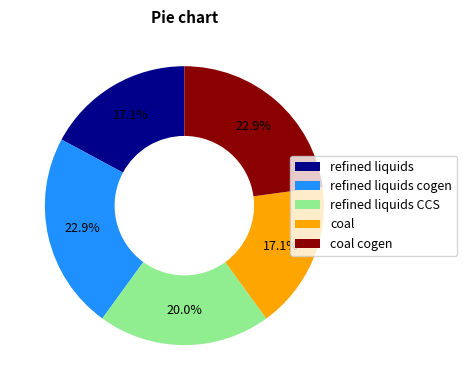

What percentage is NOT represented by refined liquids cogen?

77.1%